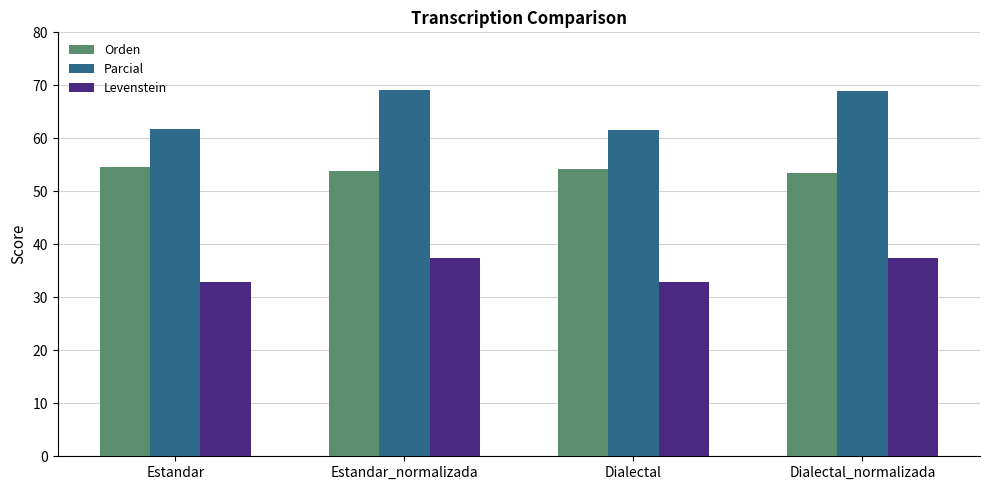

Read the Orden value at Dialectal.

54.2